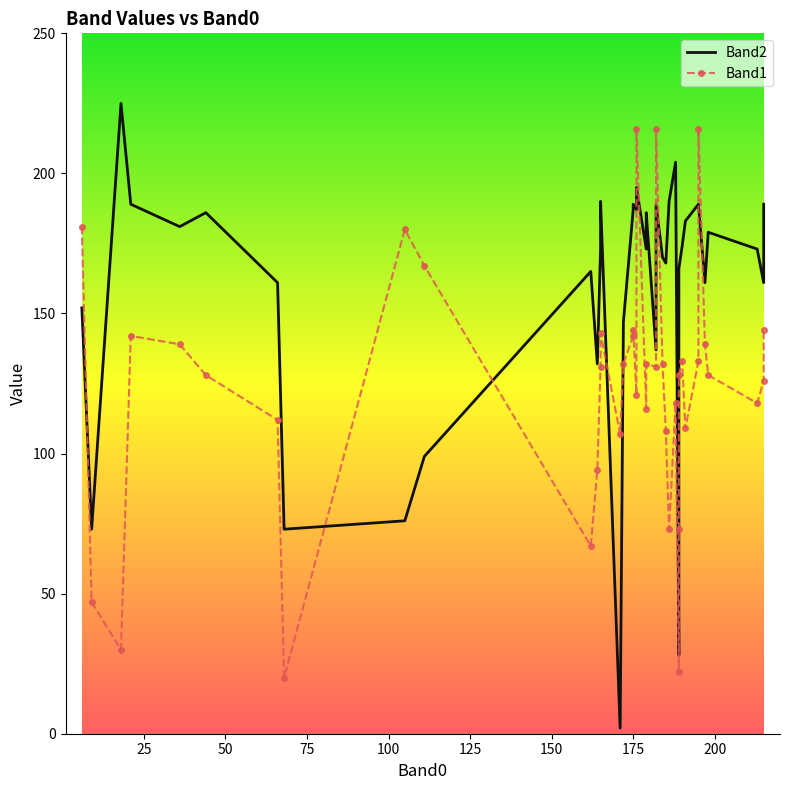

After their last crossing, which series has the higher values: Band1 or Band2?

Band2